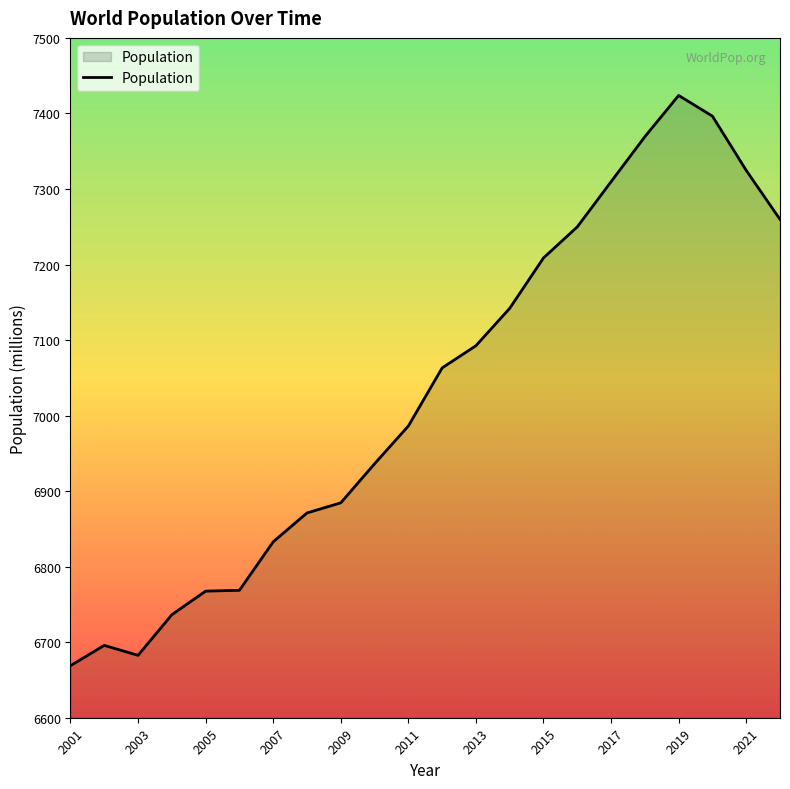

What is the smallest value displayed?

6668.9